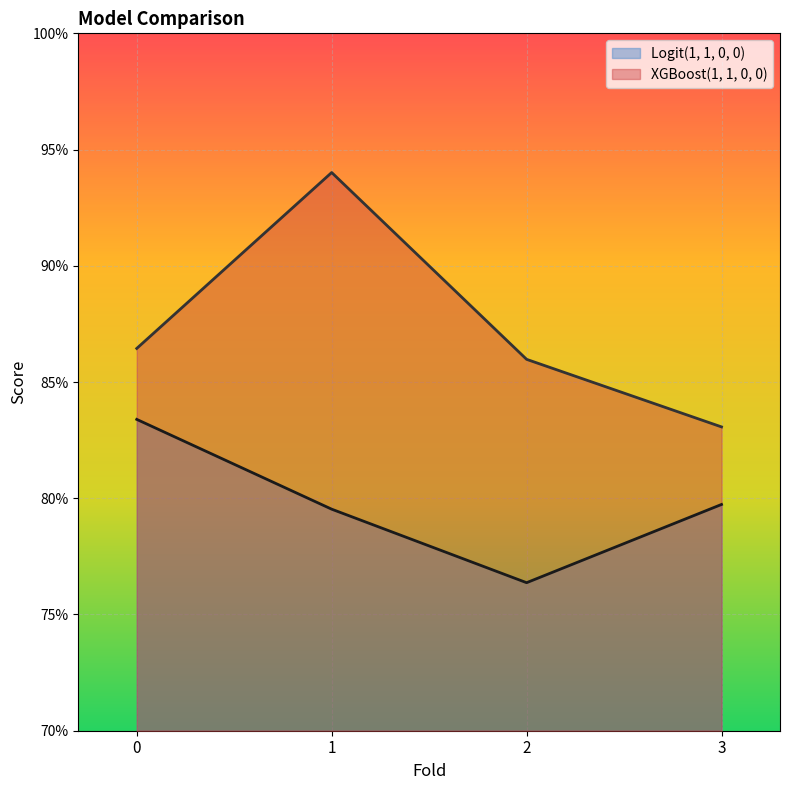

What is the average value of the Logit(1, 1, 0, 0) series?

0.8